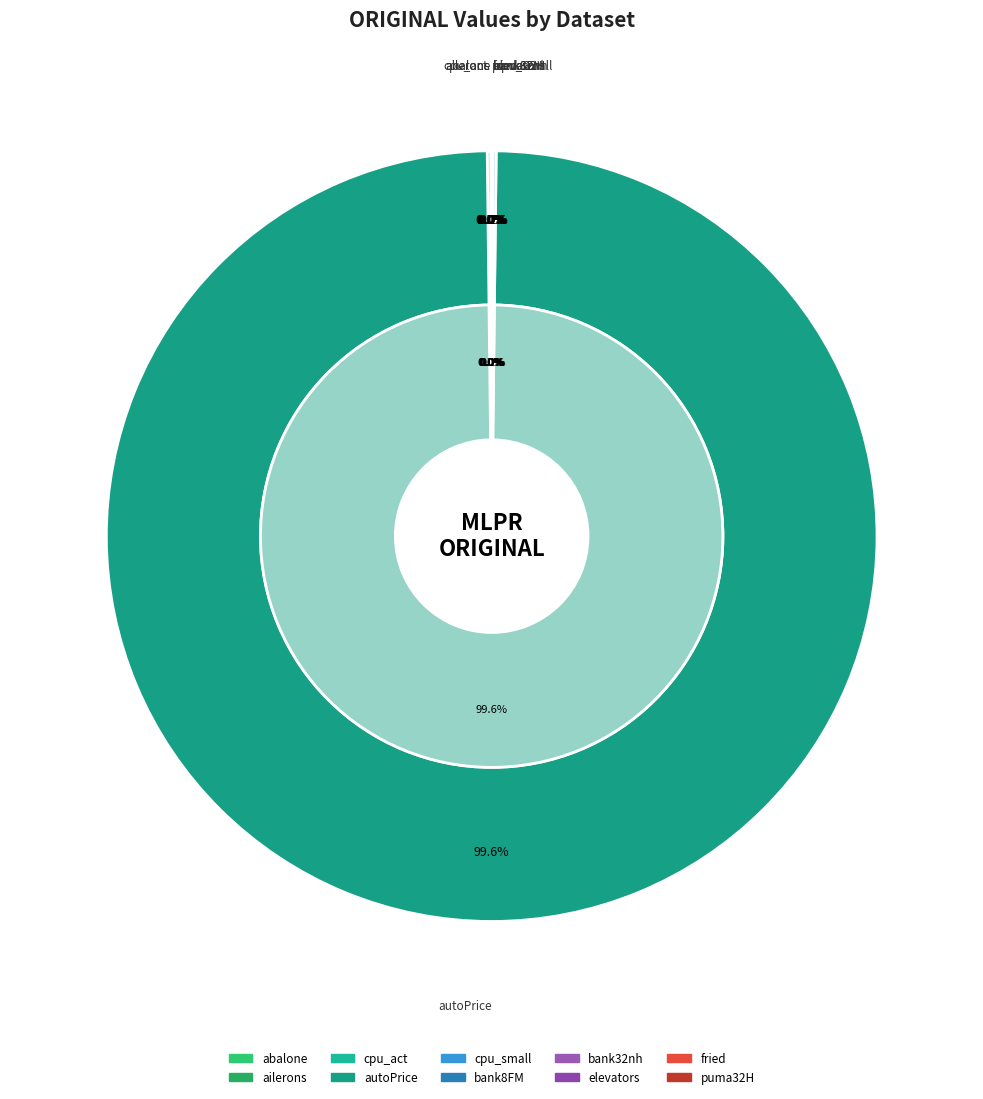

What is the majority slice?

autoPrice